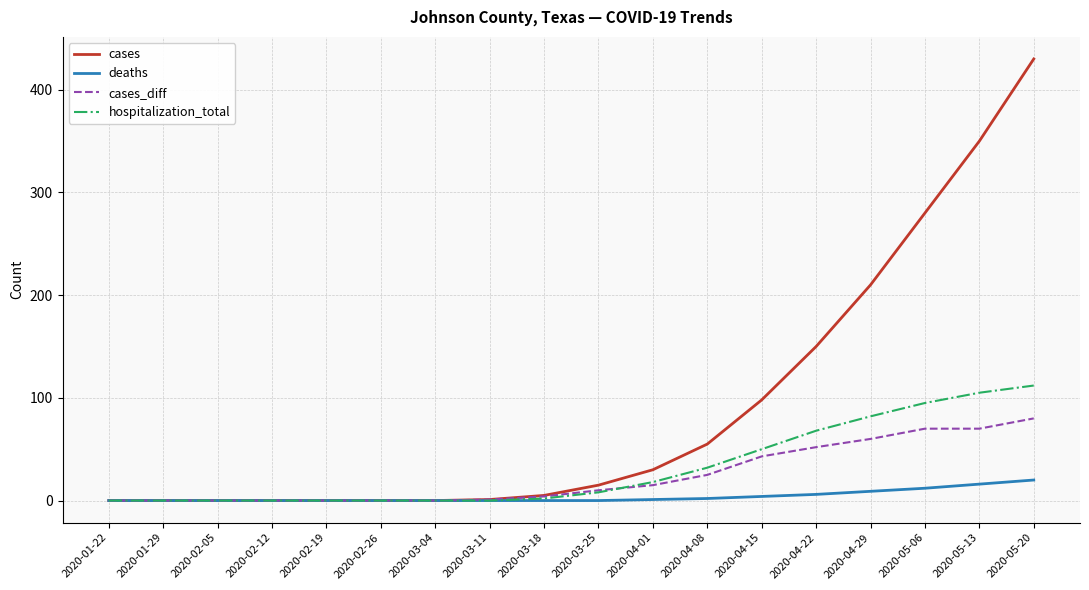

Which series has the largest range (max minus min)?

cases